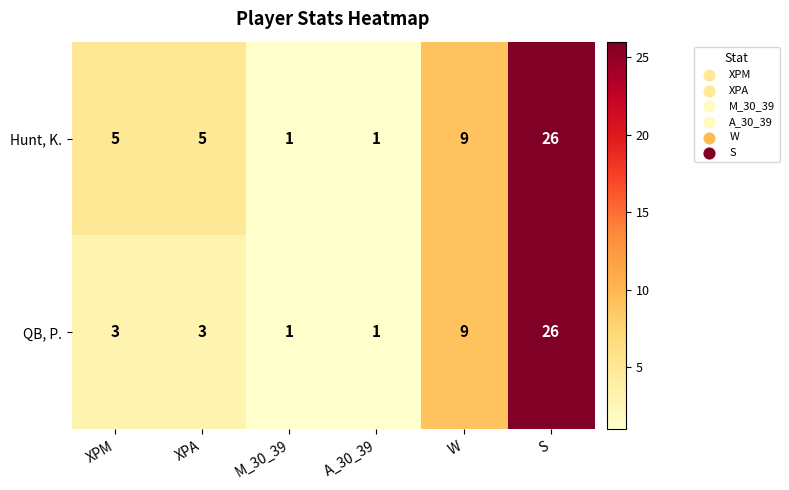

At which label is QB, P. closest to 13?

W